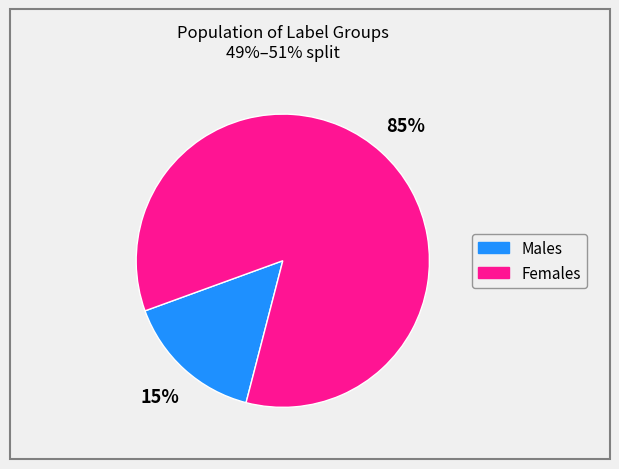

Is there a majority slice in this chart?

Yes